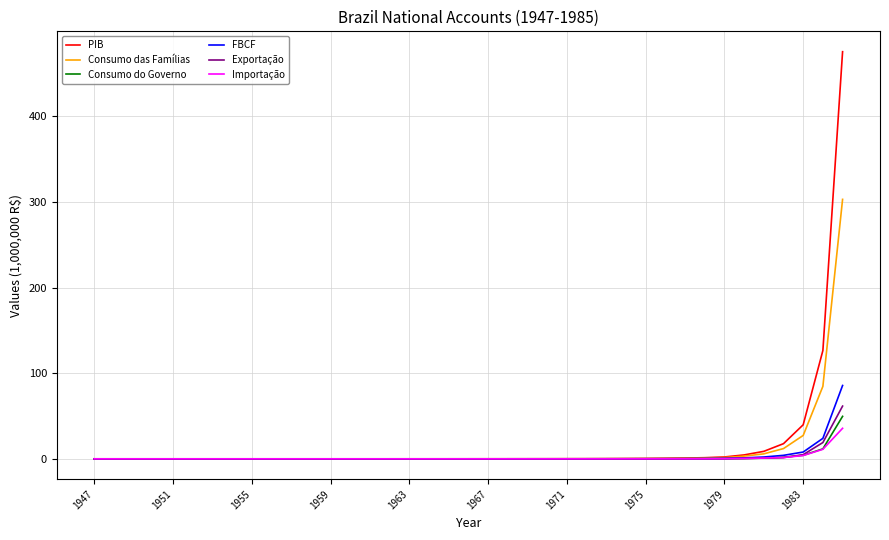

Which series has the largest range (max minus min)?

PIB